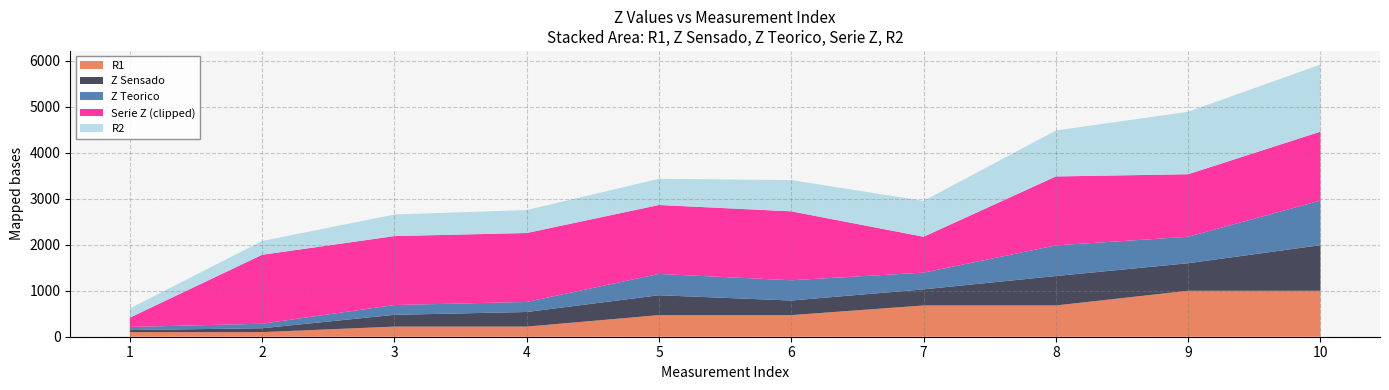

At which category is the sum across all series the highest?

10